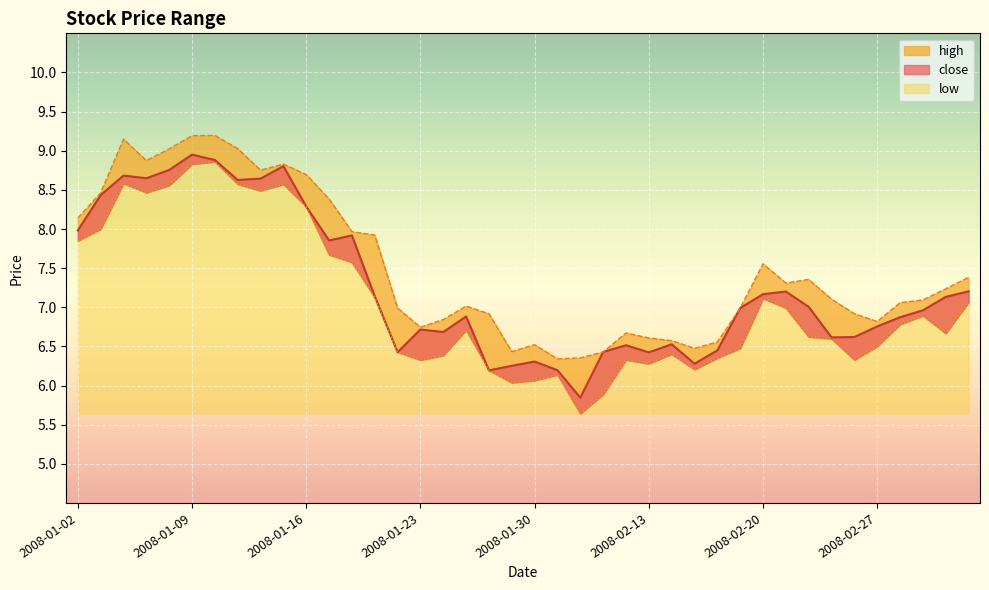

What is the label of the 1st point from the left?

2008-01-02